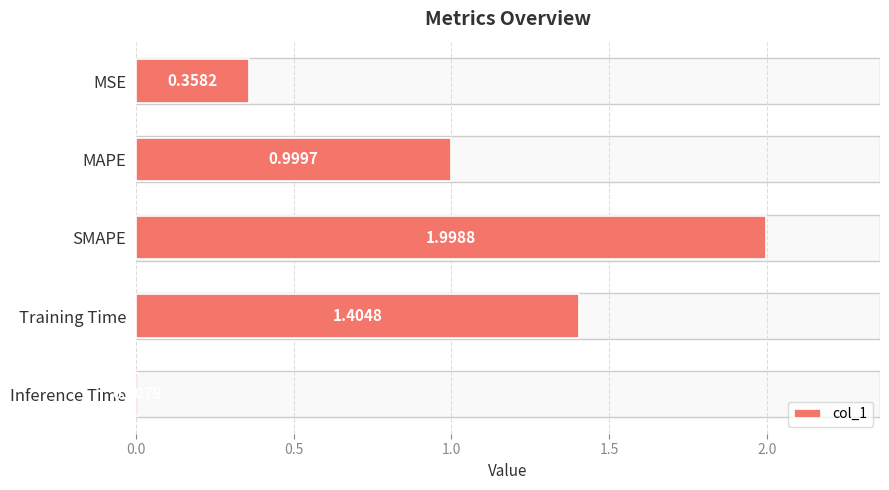

Which category has the highest value across all series?

SMAPE